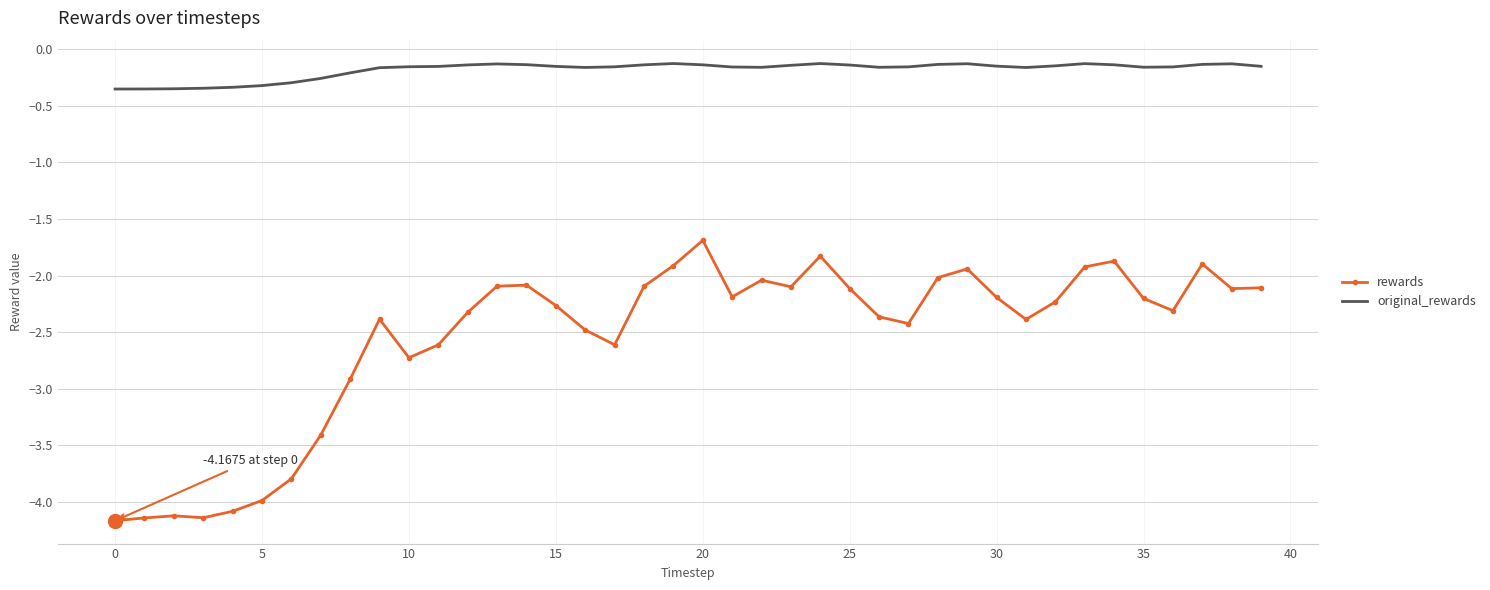

True or false: rewards and original_rewards cross at least once.

False